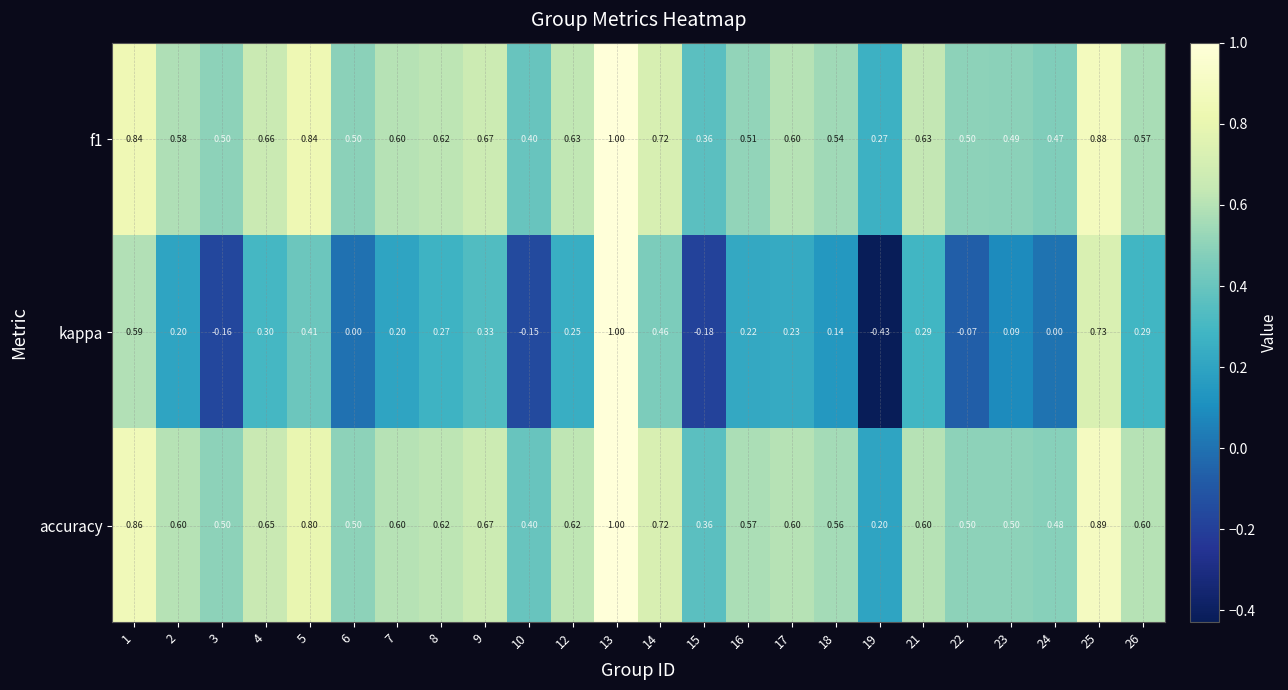

Between 24 and 25, which series saw the biggest shift?

kappa